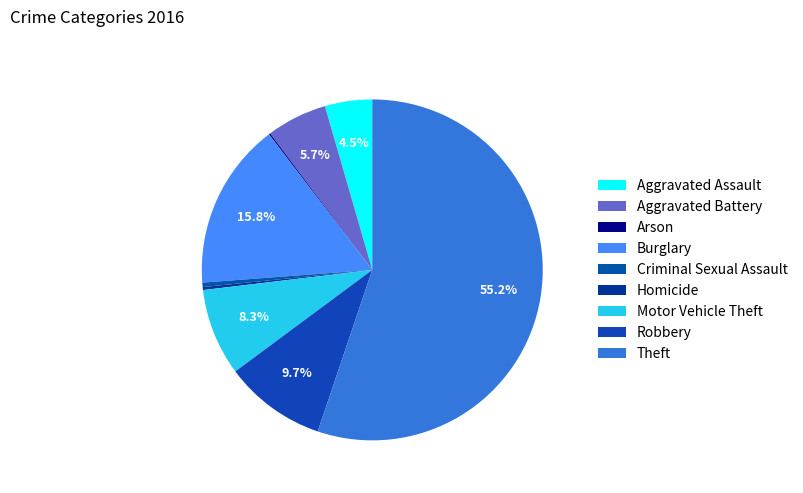

Rank the categories by value from highest to lowest.

Theft, Burglary, Robbery, Motor Vehicle Theft, Aggravated Battery, Aggravated Assault, Criminal Sexual Assault, Homicide, Arson